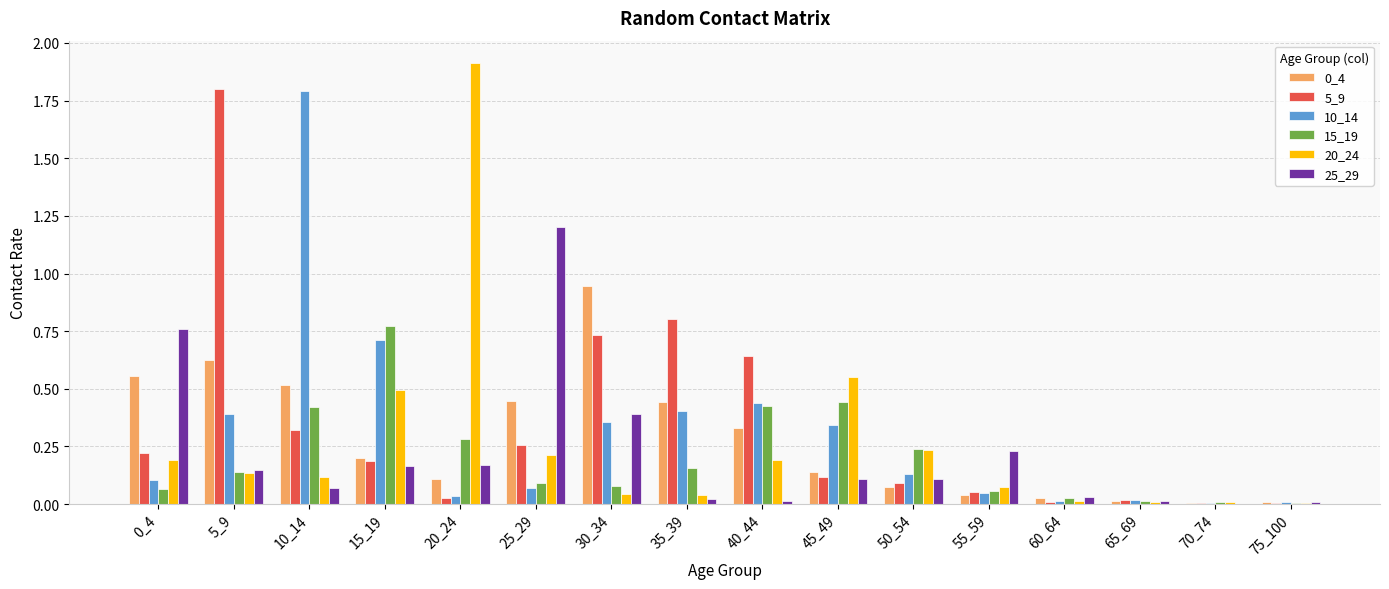

What is the spread (max minus min) of values at 20_24?

1.9